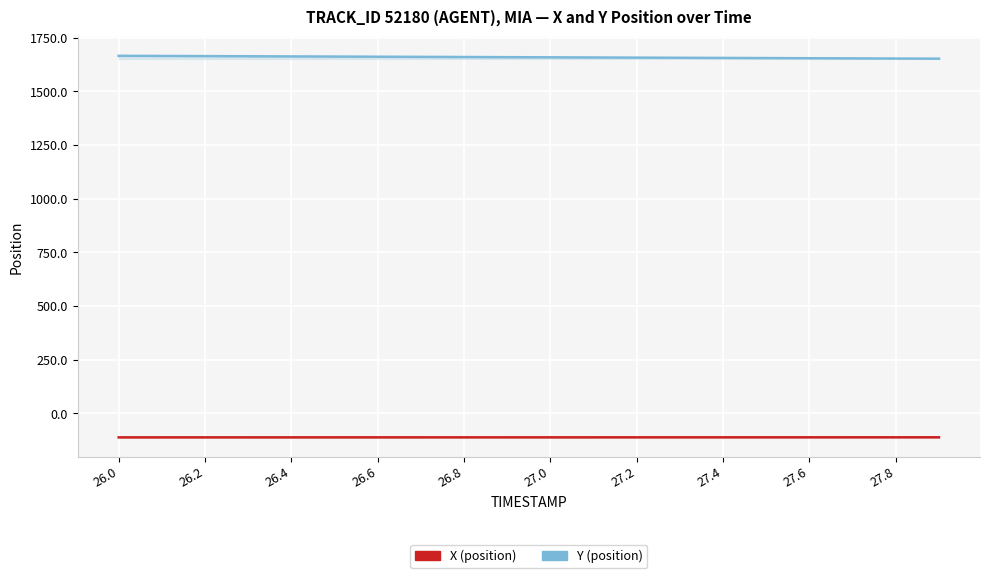

Is it true that Y (position) equals 1658.8 at 27.0?

True